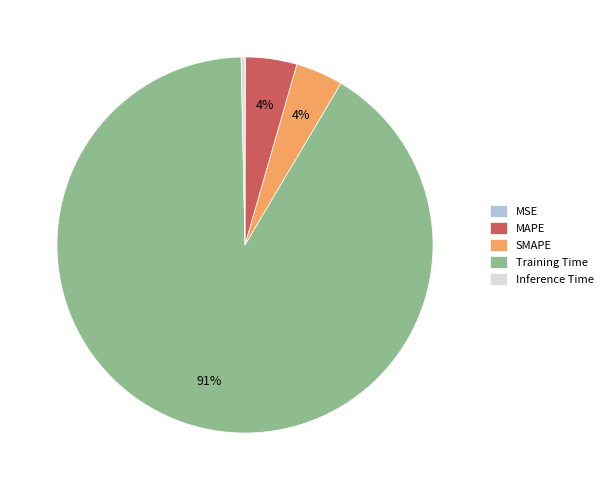

To the nearest percent, what portion does MAPE represent?

4%